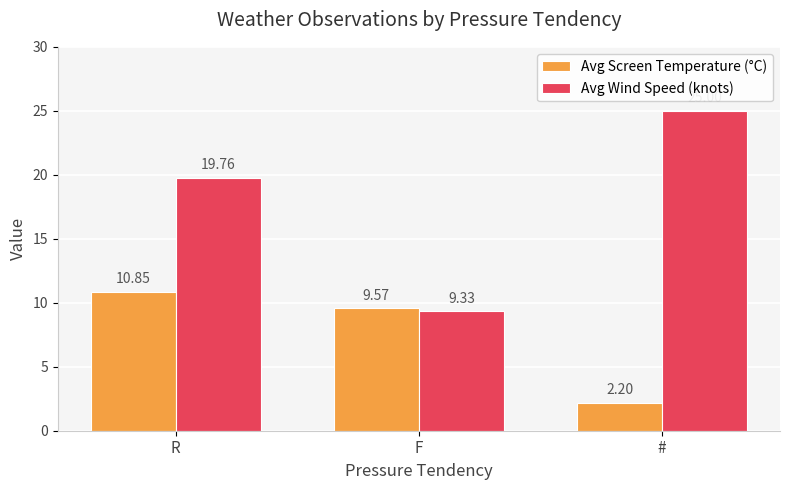

What is the difference between the highest and lowest values at #?

22.8